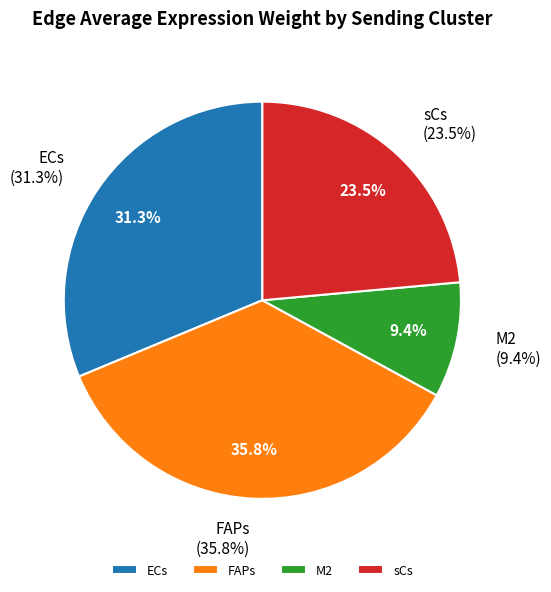

What is the smallest slice in the pie chart?

10